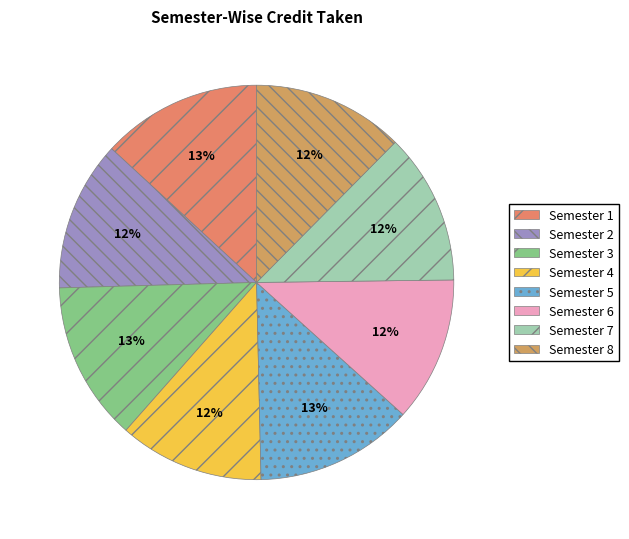

Do Semester 1 and Semester 2 together represent more than half of the pie?

No